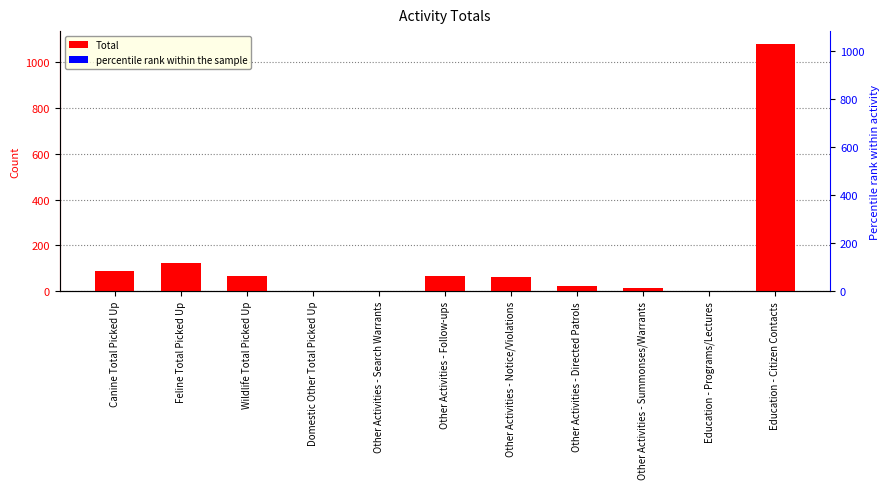

How many data points in Total are above 63?

5